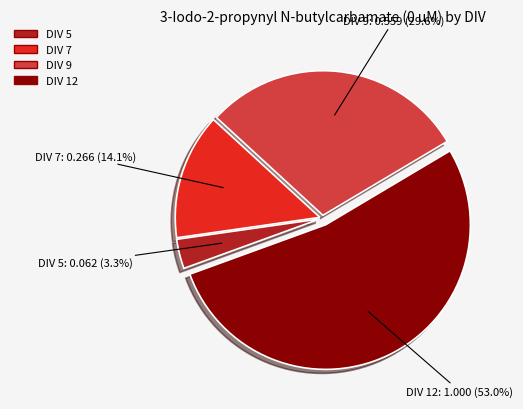

How many segments does this pie chart have?

4